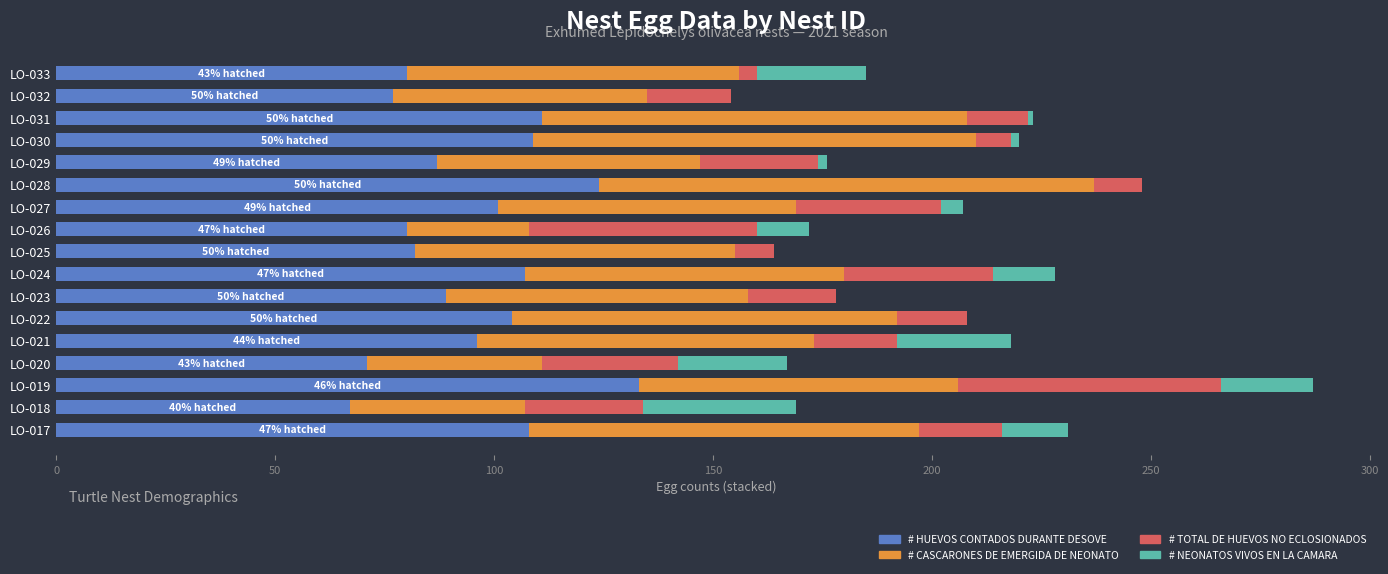

At which label does # HUEVOS CONTADOS DURANTE DESOVE reach its peak?

LO-019